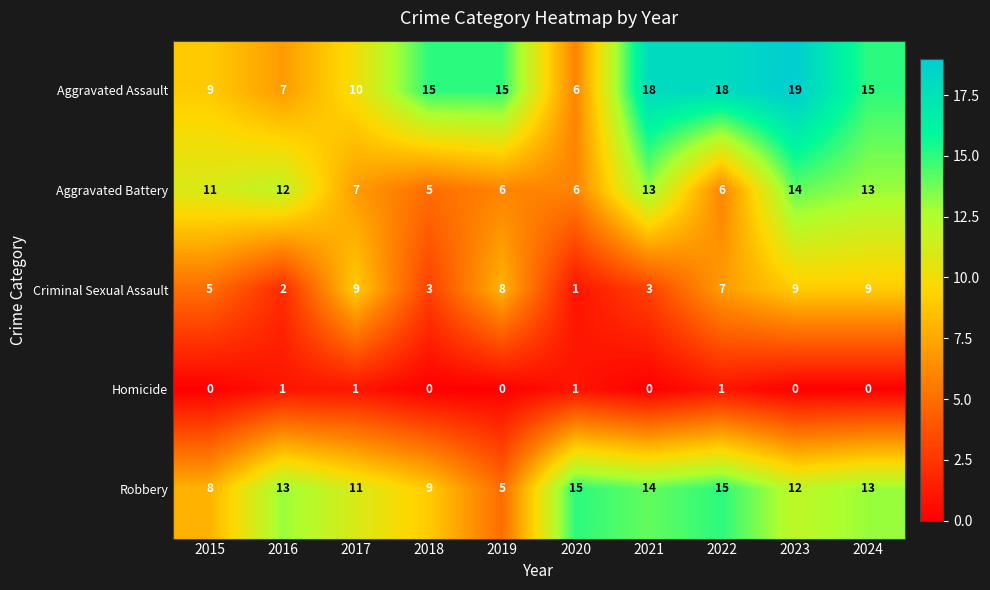

The Criminal Sexual Assault series shows 5 at 2015. True or false?

True